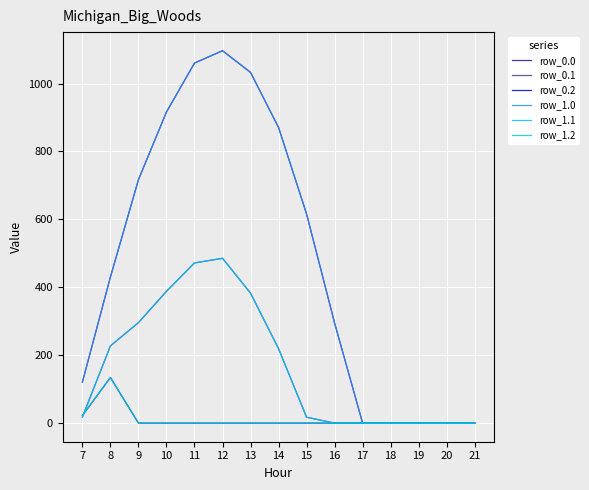

Which series has the largest total across all categories?

row_0.0